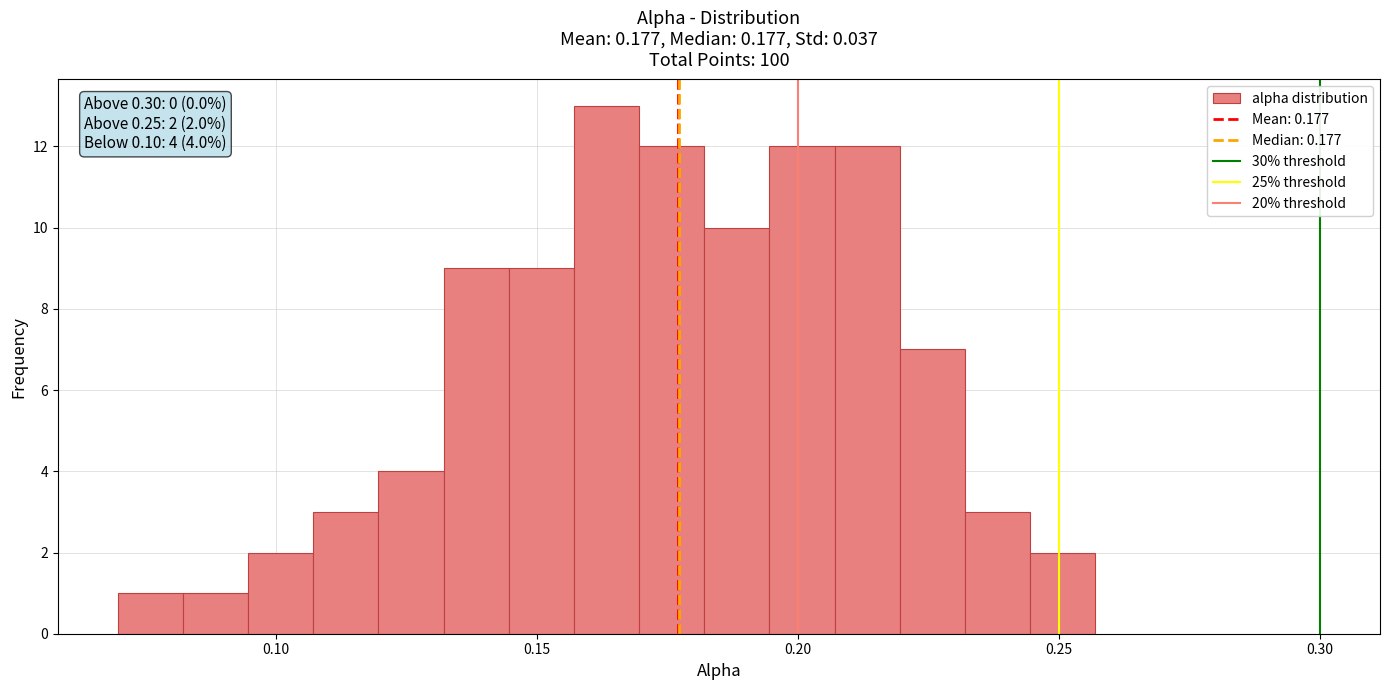

Around what value on the x-axis is the tallest bar? Give the approximate position of its centre, as read against the axis.

0.165